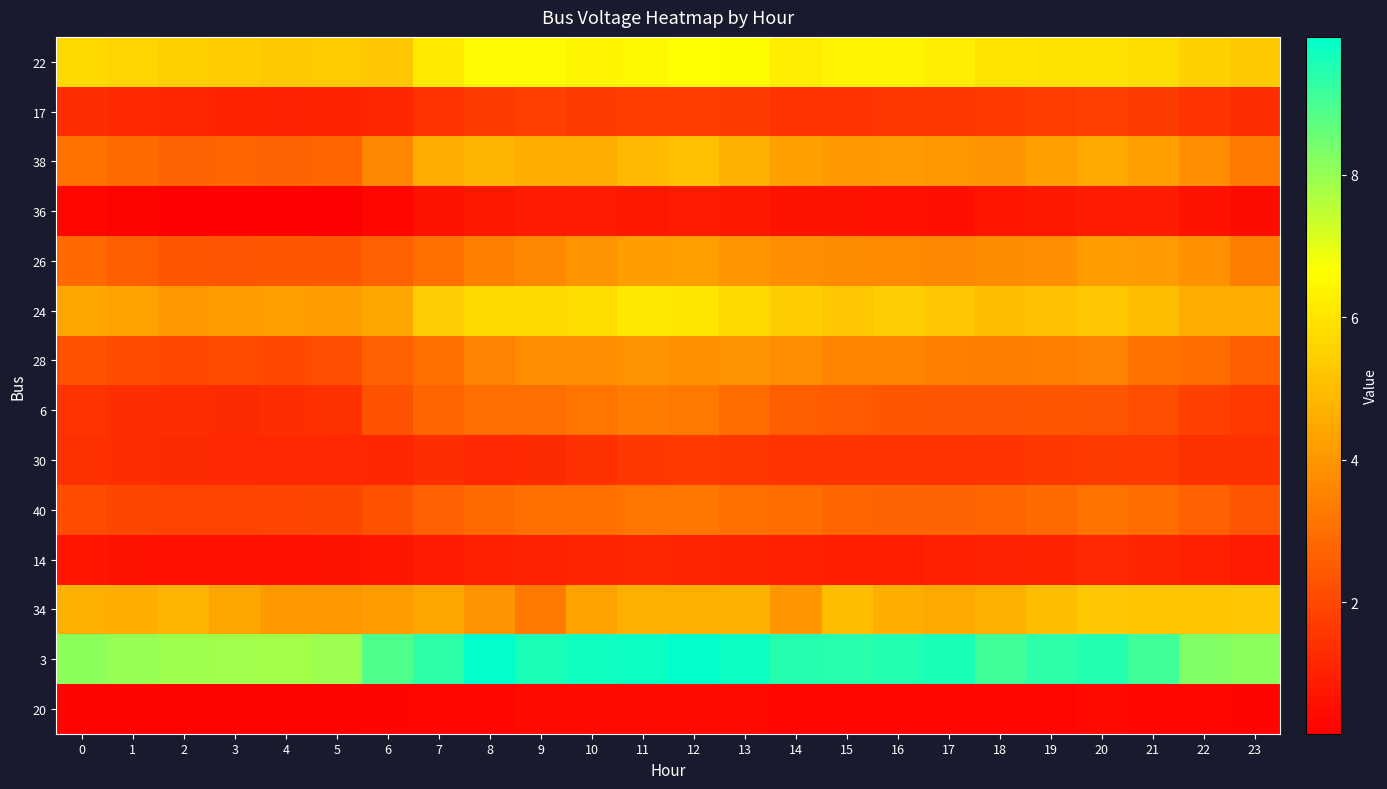

At 17, list the series in order from largest to smallest.

3, 22, 24, 34, 38, 26, 28, 40, 6, 17, 30, 14, 36, 20